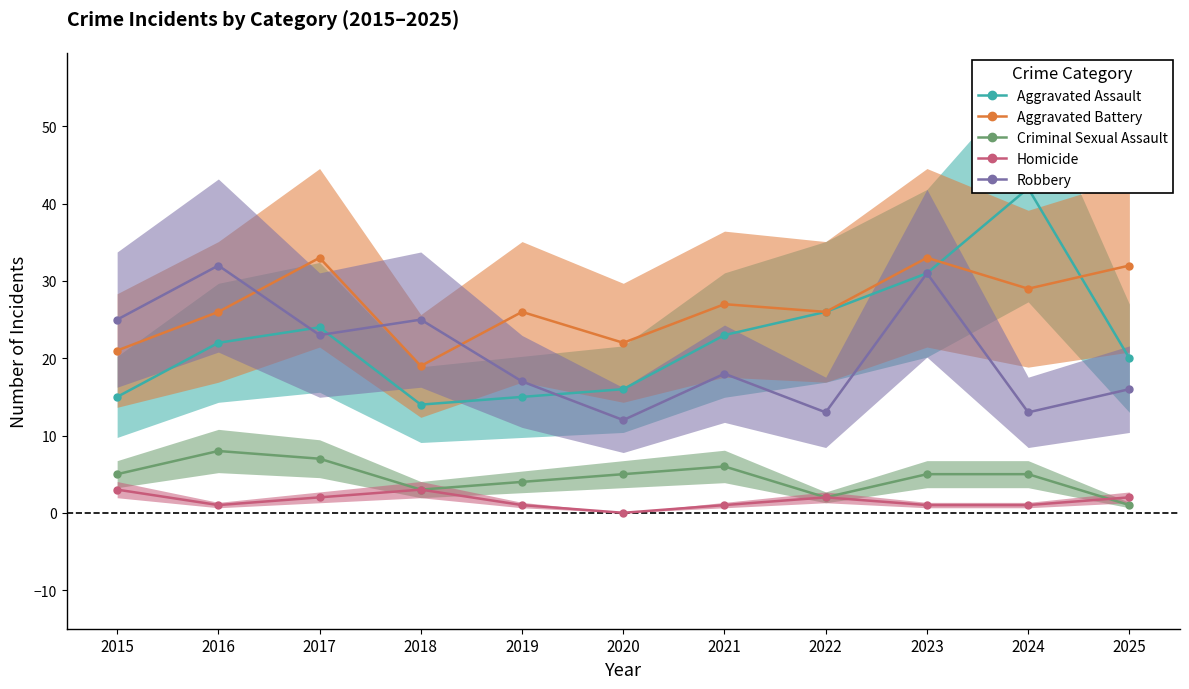

Which series has the largest total across all categories?

Aggravated Battery